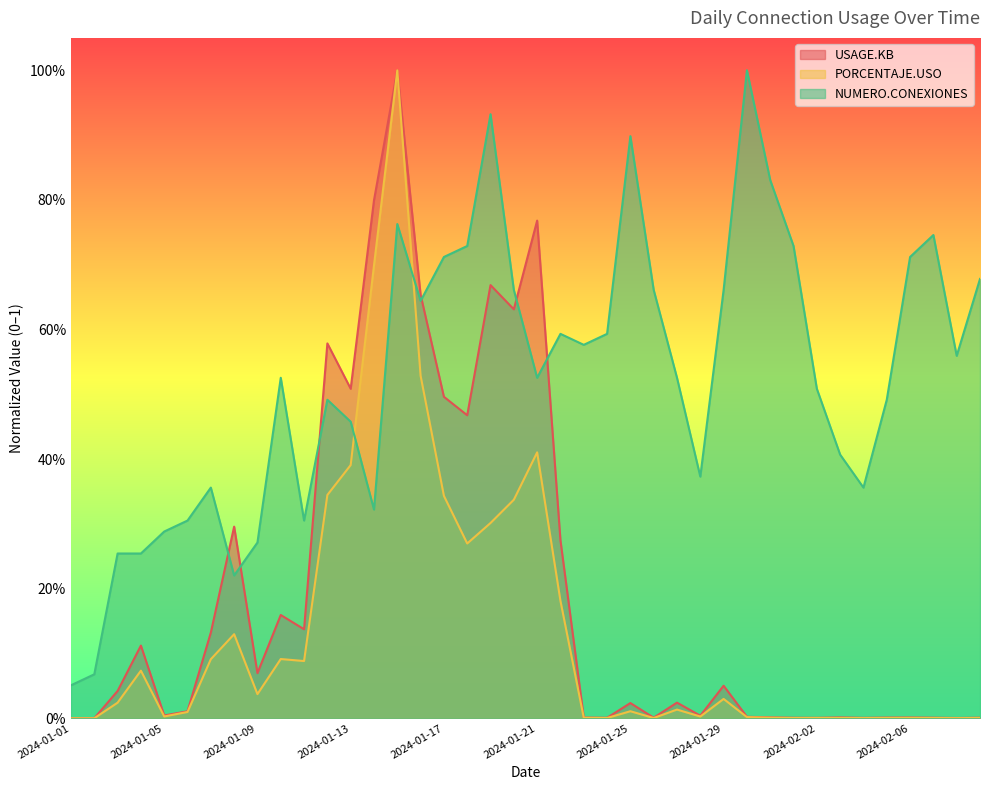

Count the number of categories in the chart.

40